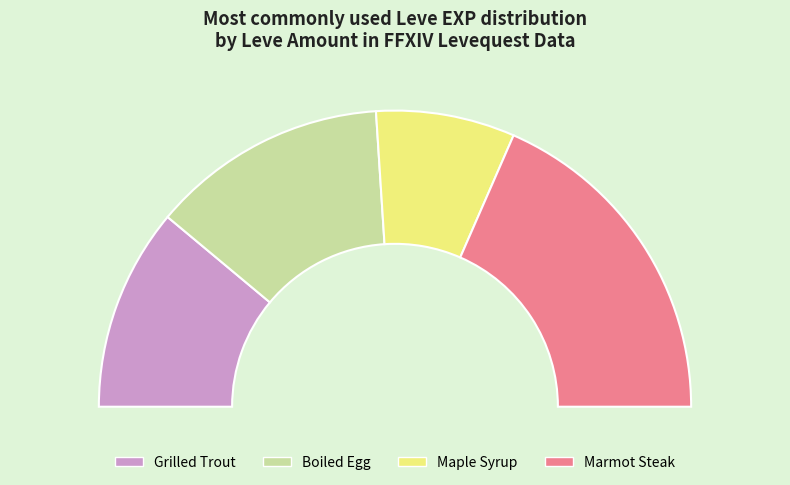

Is Maple Syrup the majority of the pie?

No